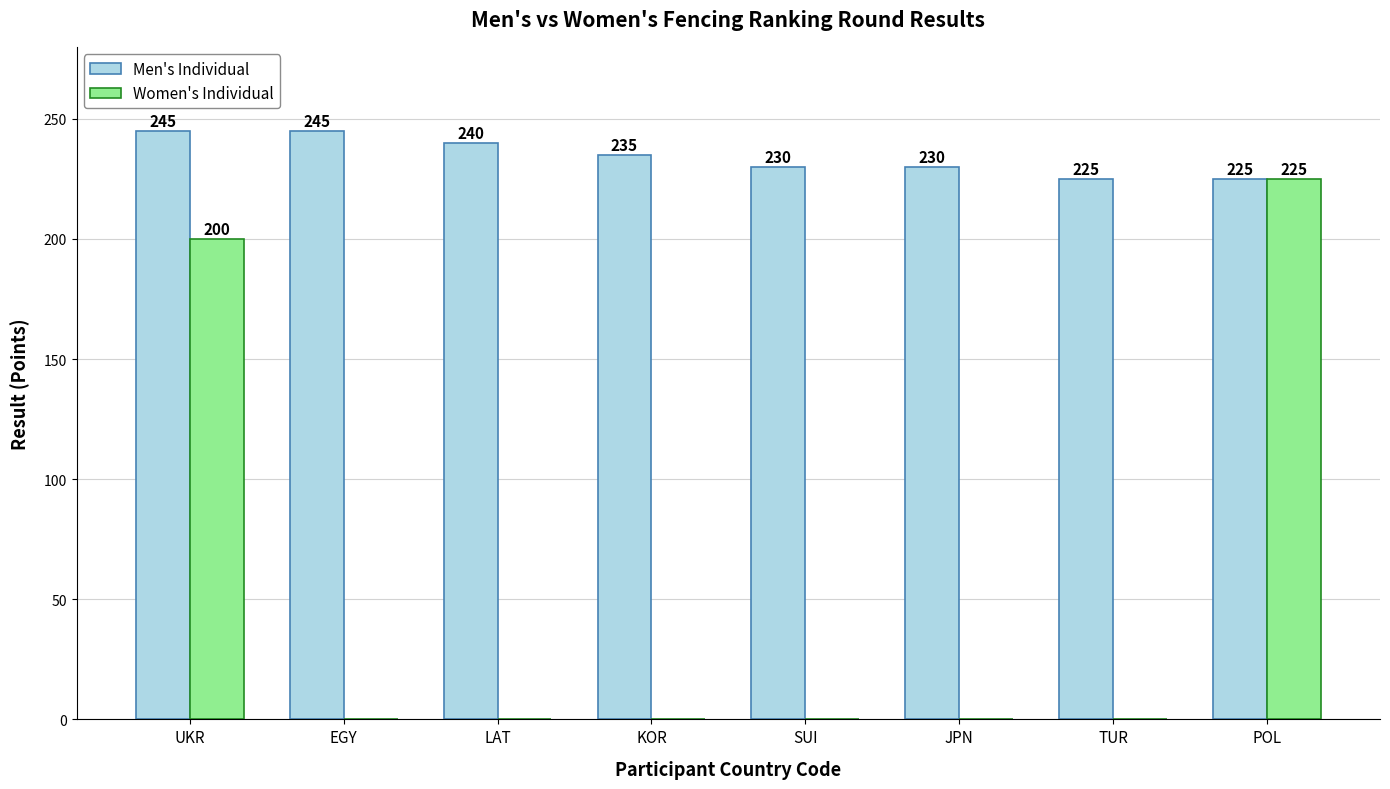

What is the highest value of the Men's Individual series?

245